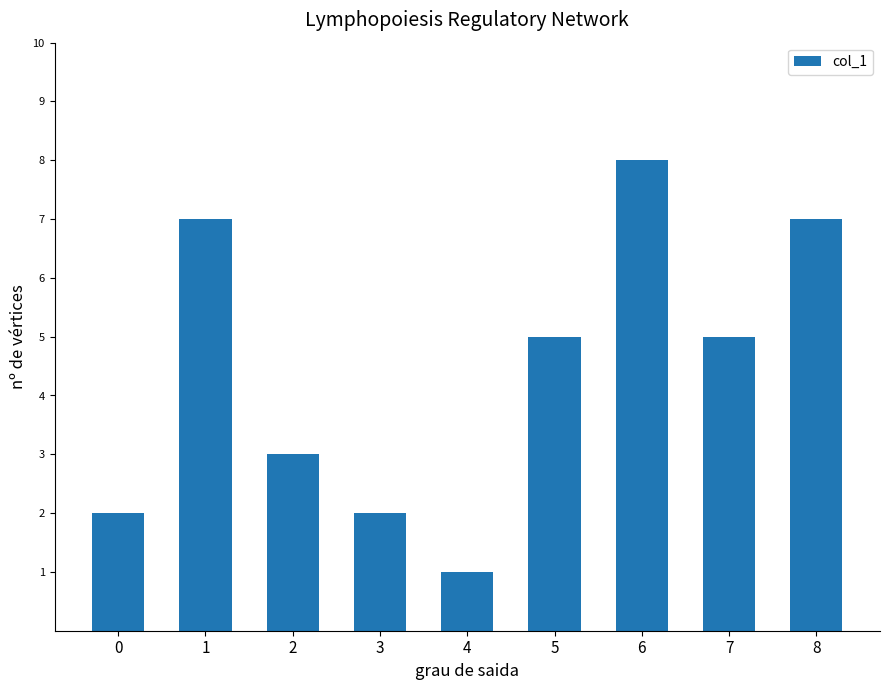

Reading left to right, what are all the values shown in this chart?

2	7	3	2	1	5	8	5	7